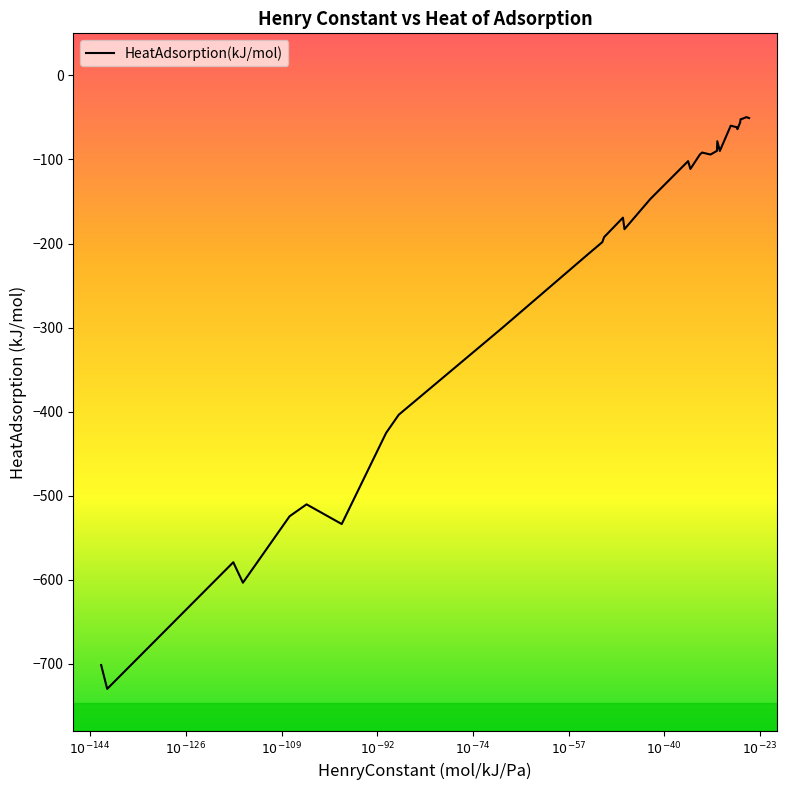

What is the greatest value displayed?

-49.6